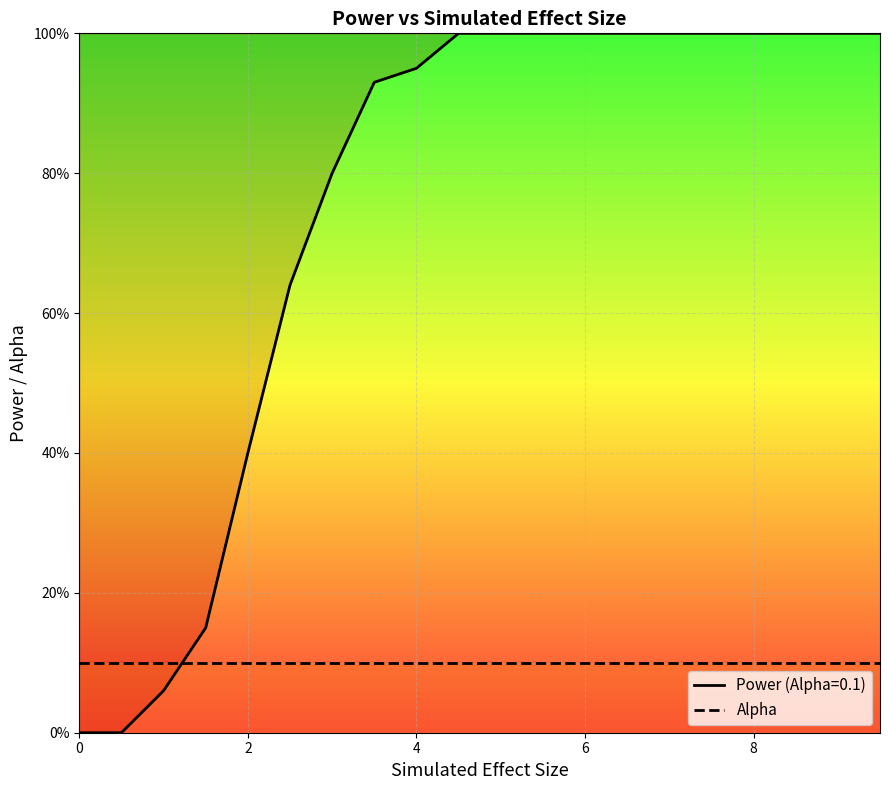

The value at 0.5 is 0.0. True or false?

True